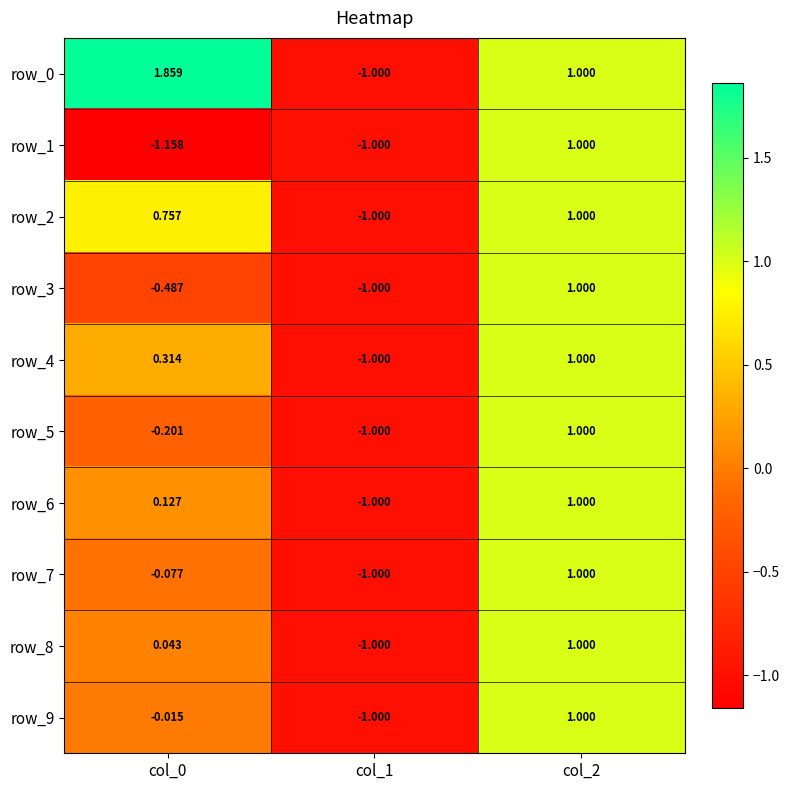

What is the sum of the row_7 values at col_0 and col_2?

0.9